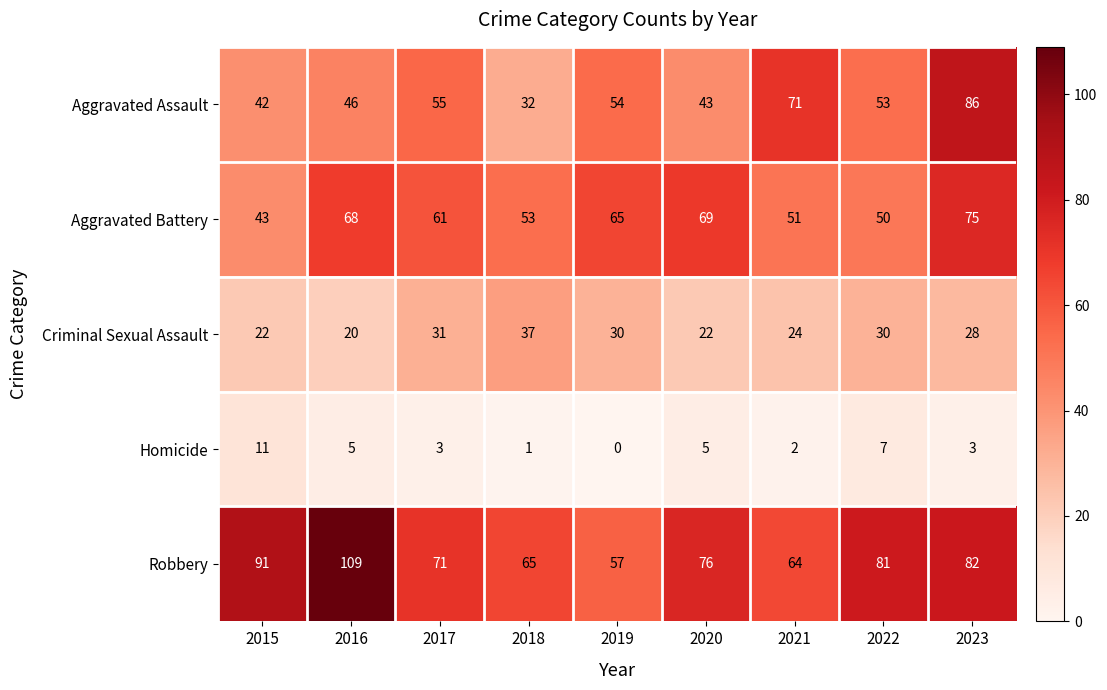

Which series has the largest total across all categories?

Robbery